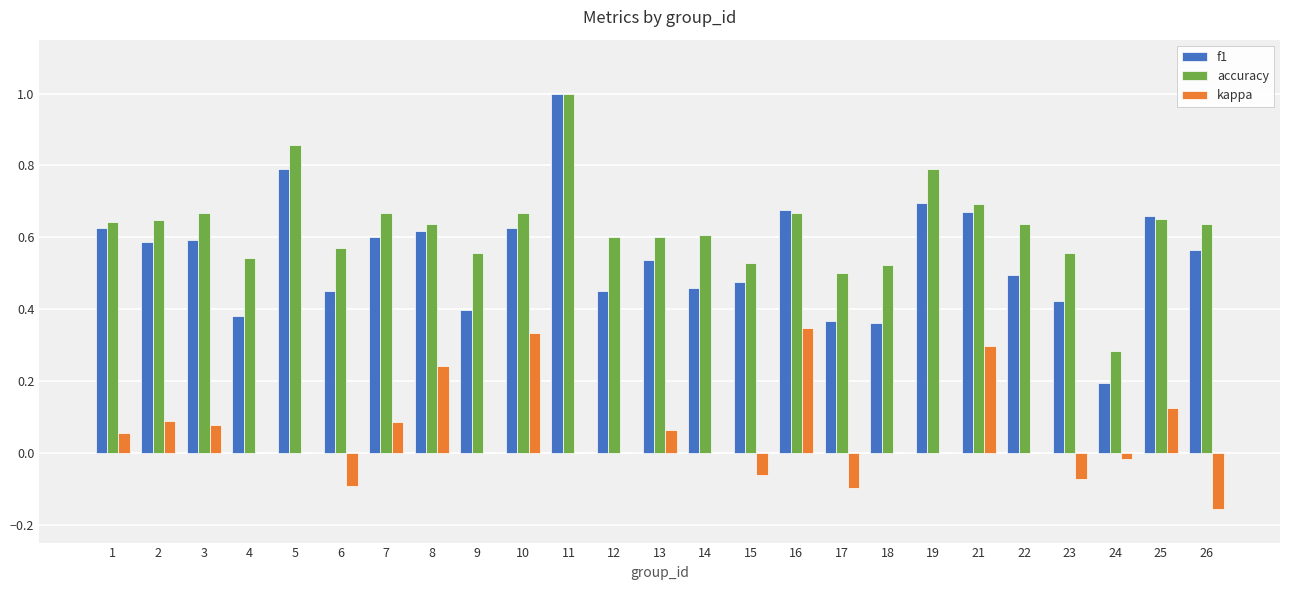

What is the sum of all accuracy values?

15.7